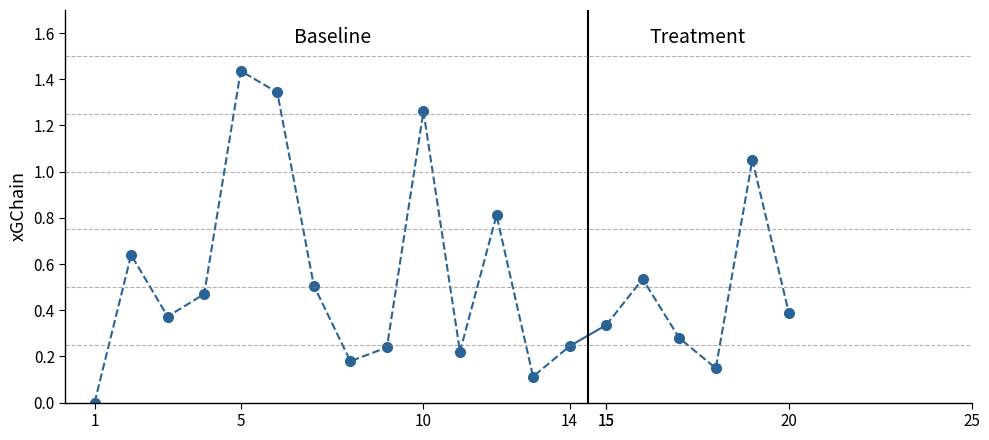

What is the greatest value displayed?

1.4